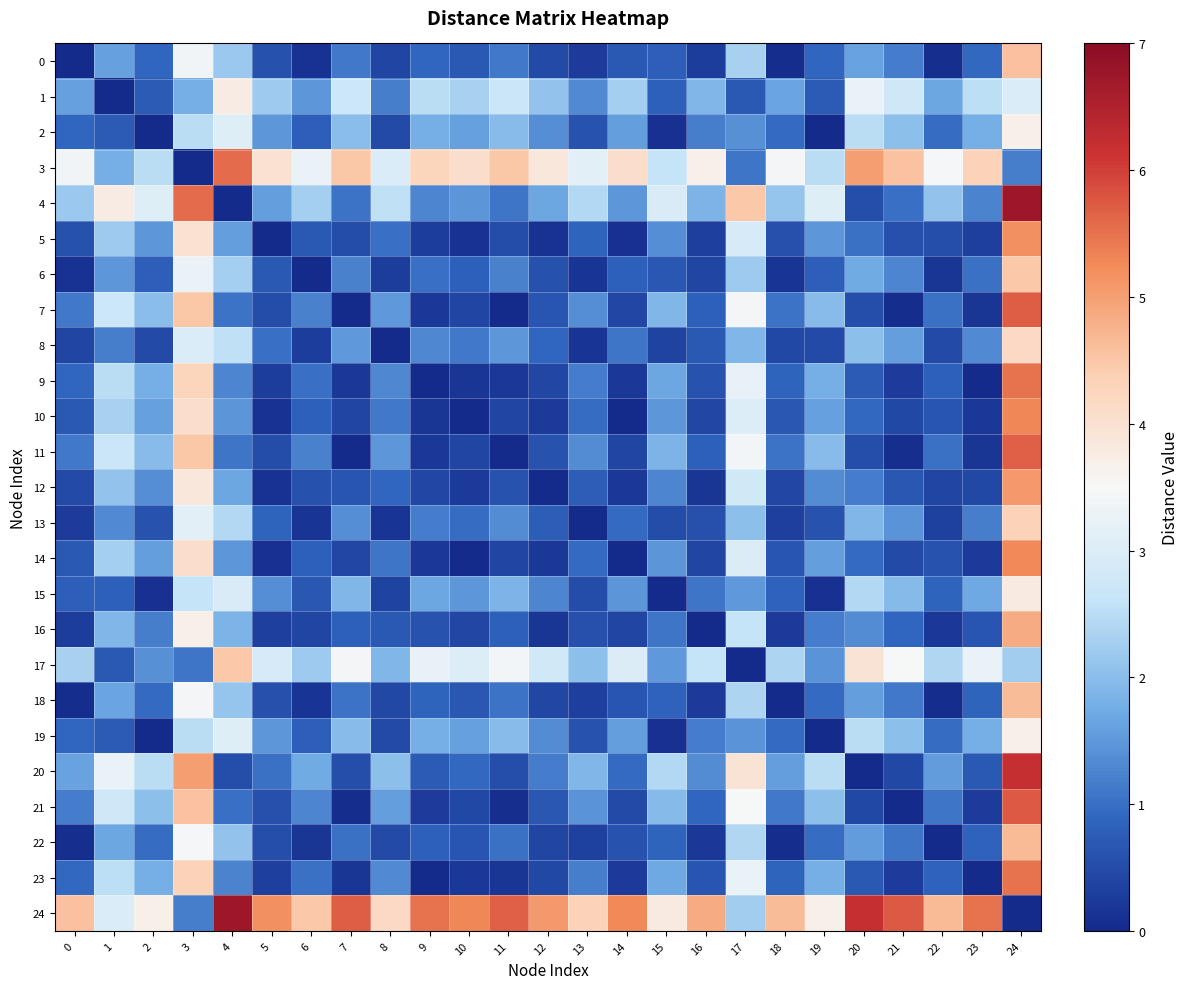

Between 9 and 19, which is larger?

9